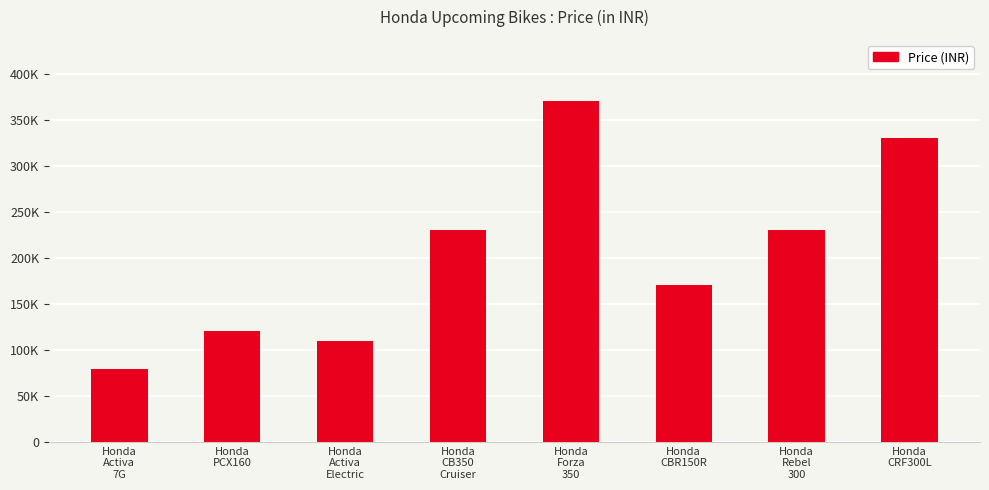

Does the chart contain any negative values?

No